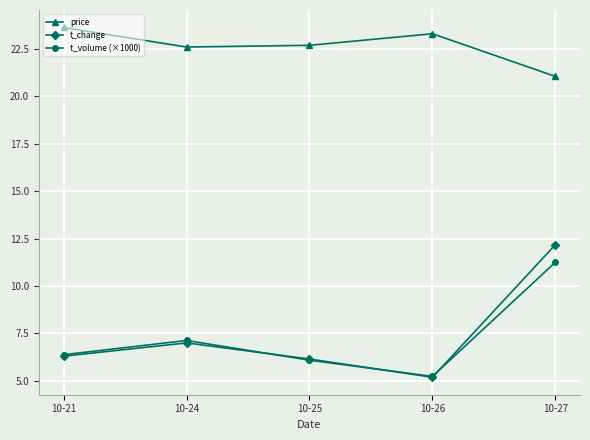

List the series in order of their peak value, highest first.

price, t_change, t_volume (×1000)